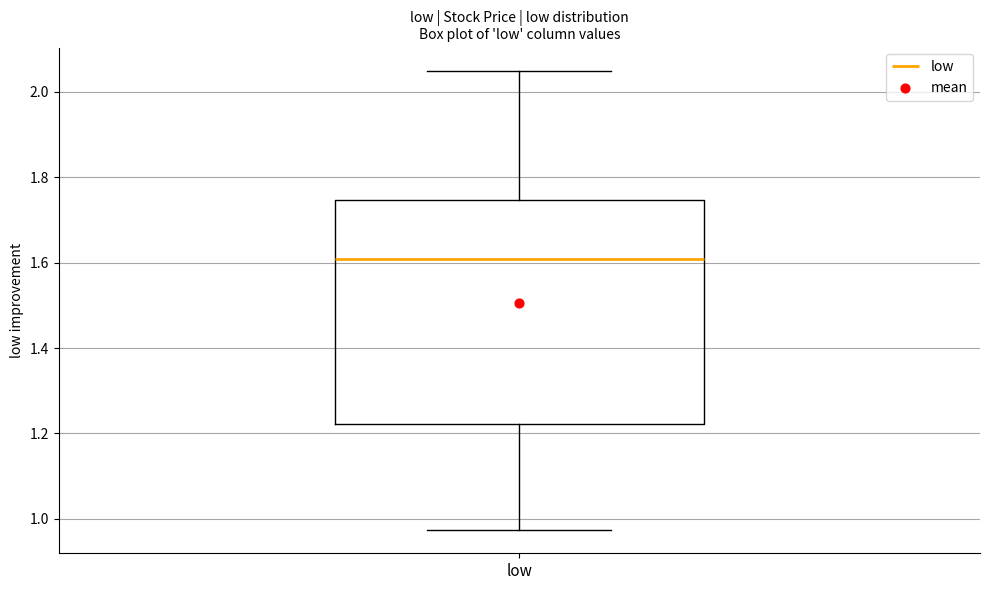

Where does the upper whisker of the box for low end on the y-axis? The values are not printed on the chart, so give them approximately, as read against the axis.

2.06